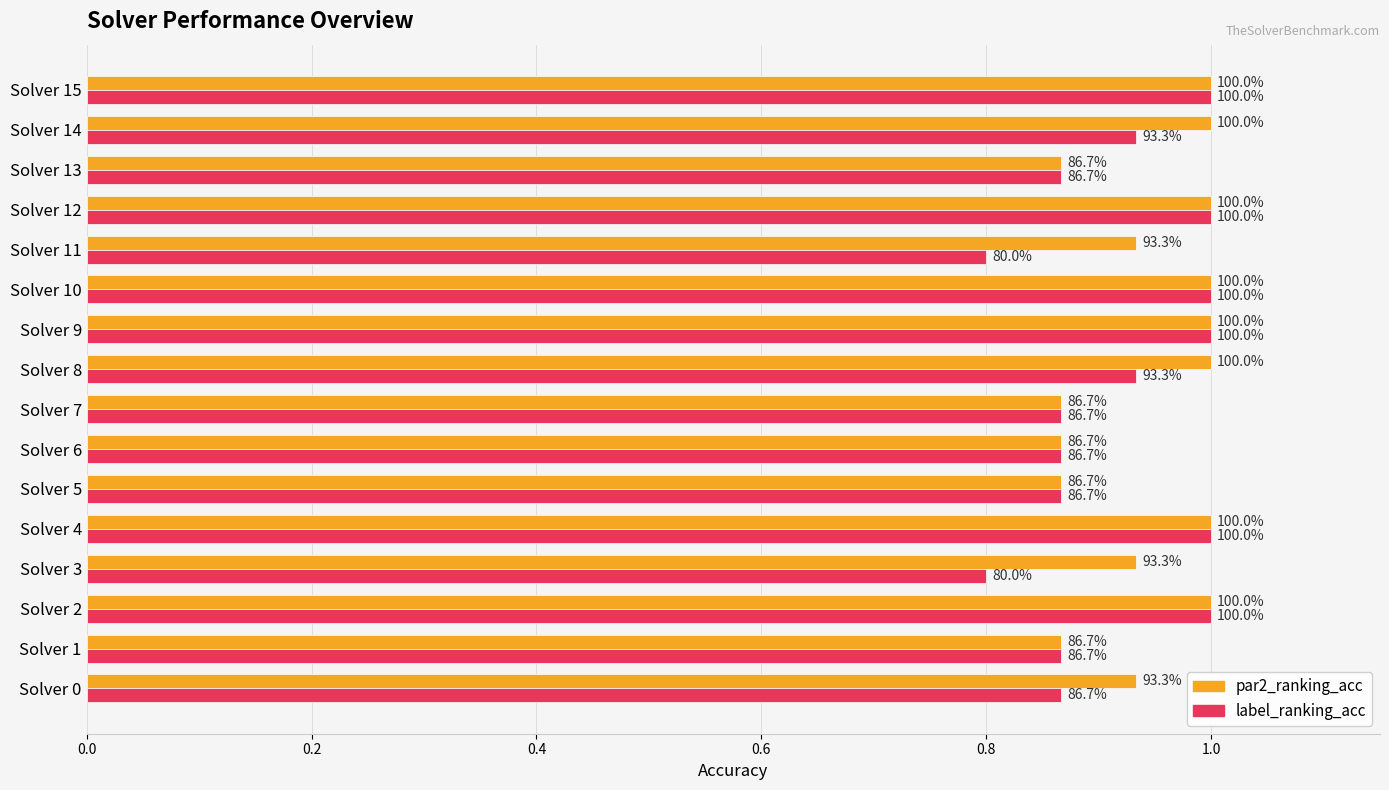

What are all the series names shown in the legend?

par2_ranking_acc, label_ranking_acc